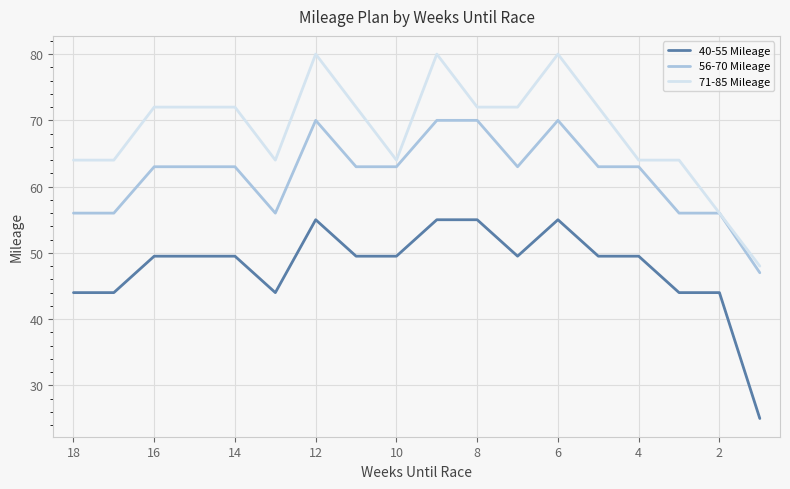

The value of 56-70 Mileage at 8 is 36.2. True or false?

False